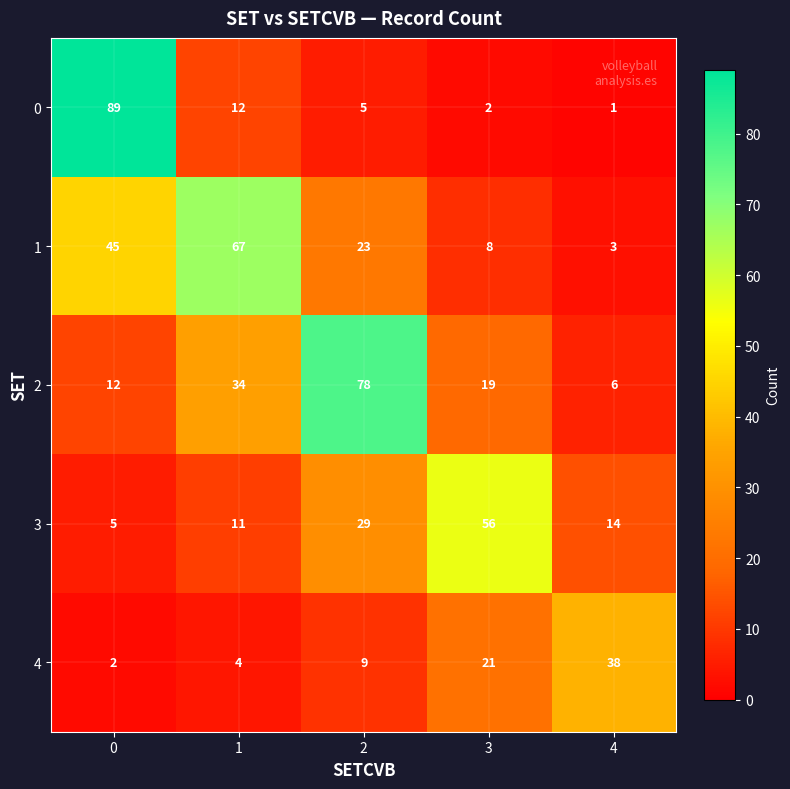

True or false: 1 has a value of 23 at 2.

True